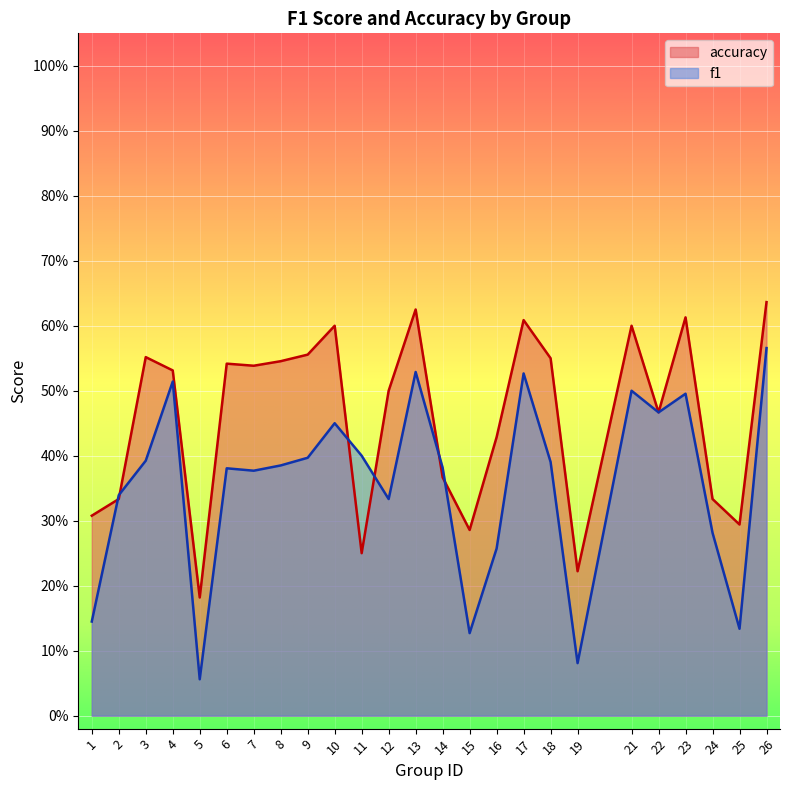

Reading right to left, what are all the values shown in this chart?

f1: 26=0.6	25=0.1	24=0.3	23=0.5	22=0.5	21=0.5	19=0.1	18=0.4	17=0.5	16=0.3	15=0.1	14=0.4	13=0.5	12=0.3	11=0.4	10=0.5	9=0.4	8=0.4	7=0.4	6=0.4	5=0.1	4=0.5	3=0.4	2=0.3	1=0.1
accuracy: 26=0.6	25=0.3	24=0.3	23=0.6	22=0.5	21=0.6	19=0.2	18=0.6	17=0.6	16=0.4	15=0.3	14=0.4	13=0.6	12=0.5	11=0.2	10=0.6	9=0.6	8=0.5	7=0.5	6=0.5	5=0.2	4=0.5	3=0.6	2=0.3	1=0.3